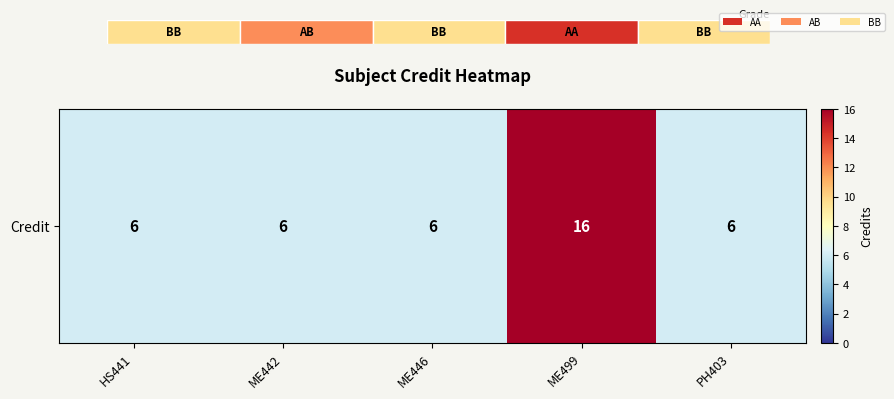

Reading right to left, transcribe all the data shown in this chart.

PH403=6	ME499=16	ME446=6	ME442=6	HS441=6